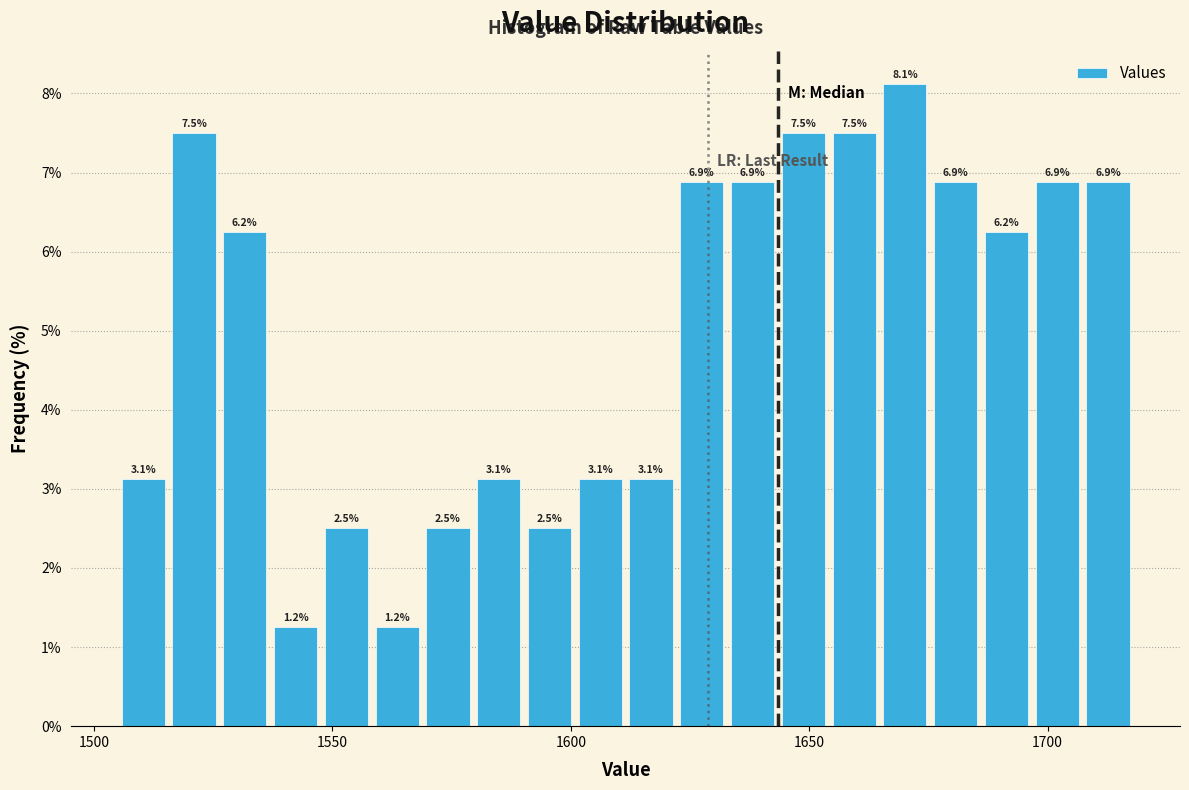

Around what value on the x-axis is the tallest bar? Give the approximate position of its centre, as read against the axis.

1670